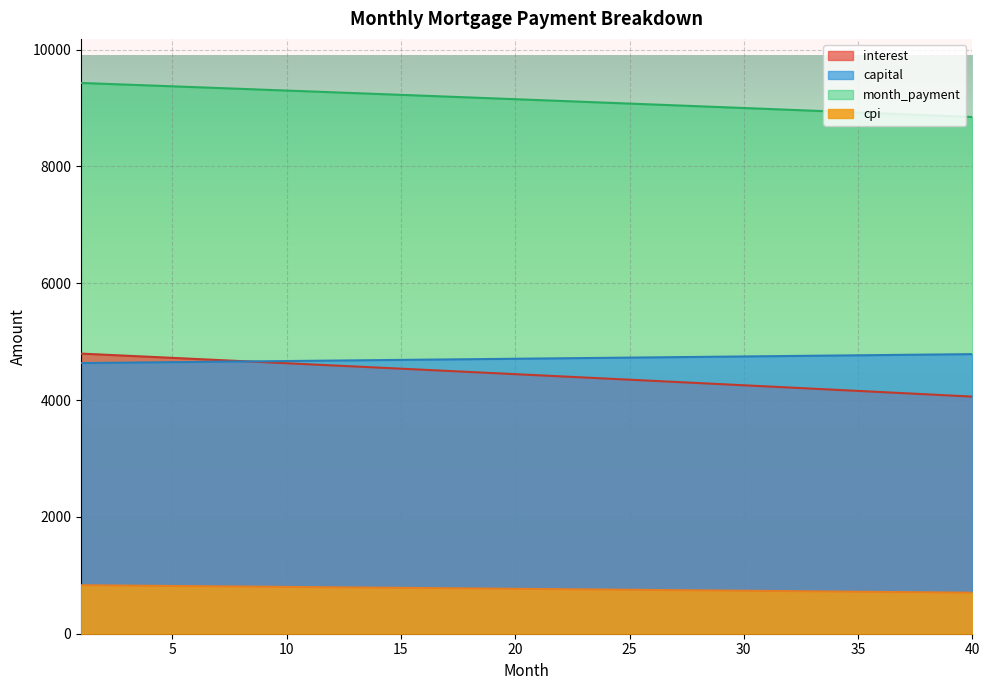

What is the value of the cpi point at the 39th from the left?

705.4